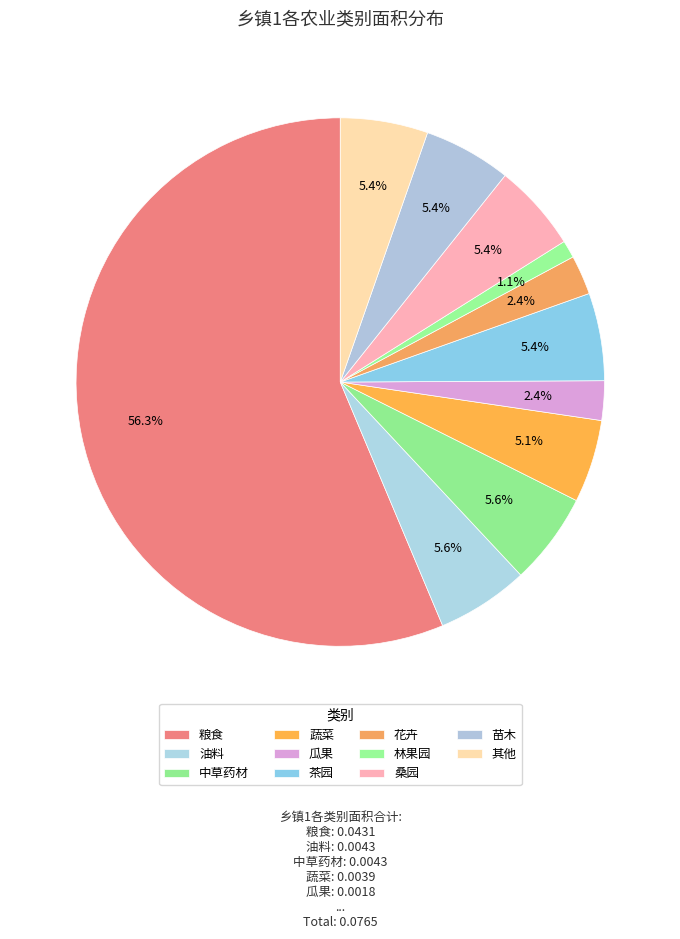

Which category accounts for the majority?

粮食